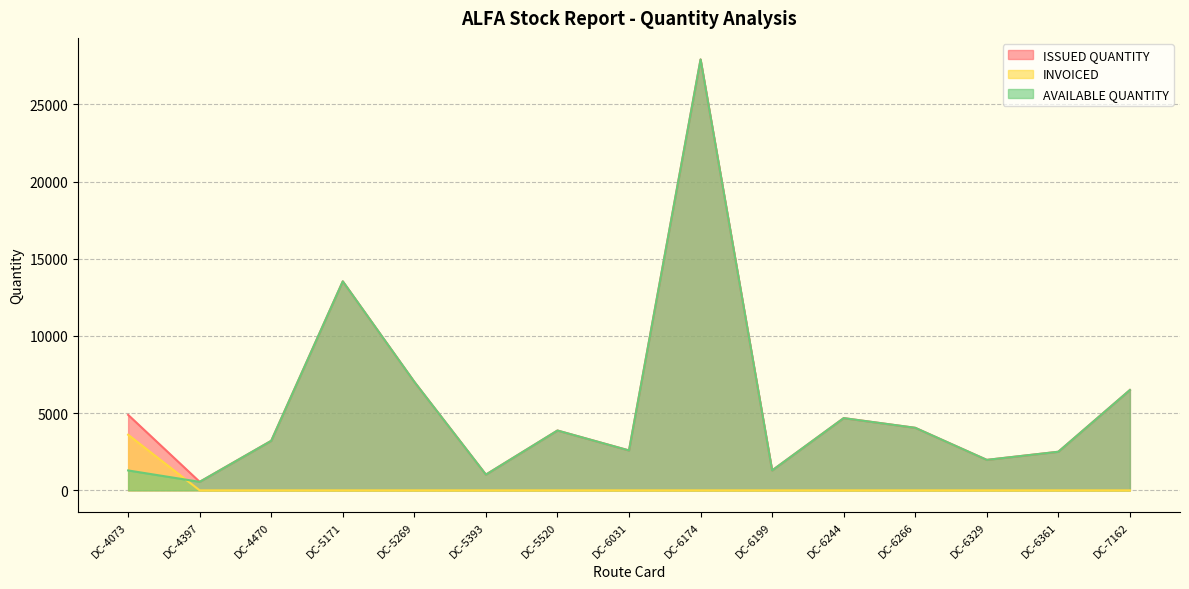

Where do INVOICED and AVAILABLE QUANTITY first cross each other?

DC-4073 and DC-4397